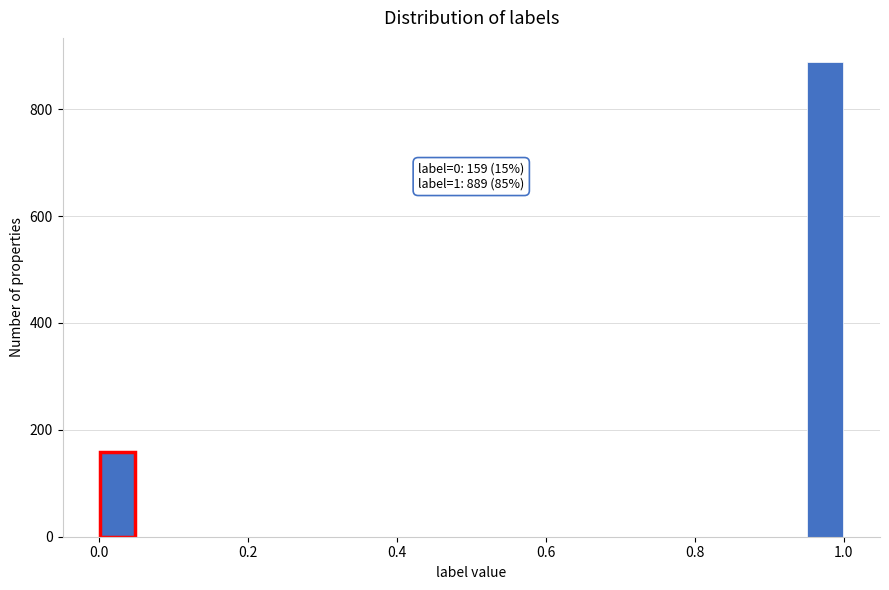

Around what value on the x-axis is the tallest bar? Give the approximate position of its centre, as read against the axis.

0.98